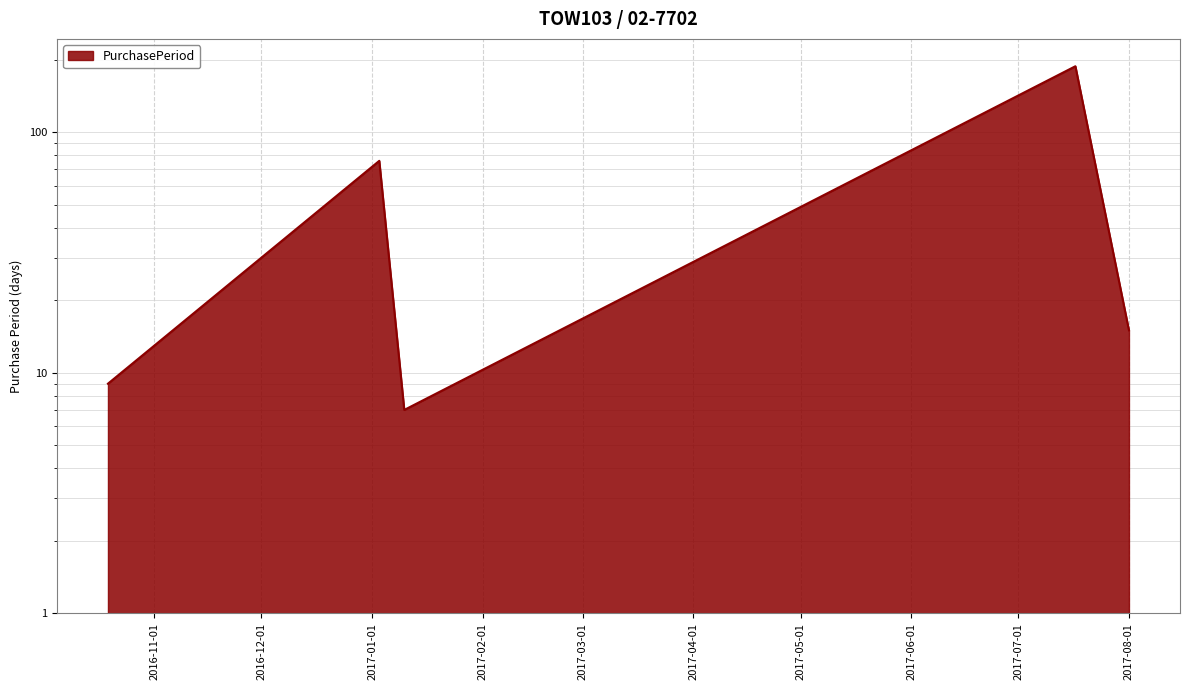

Is it true that the value at 2017-07-17 is 188?

True